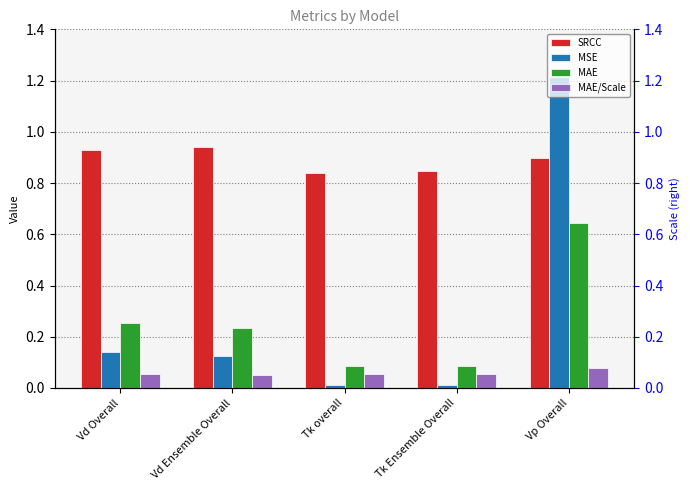

Is it true that MSE equals 0.1 at Vd Ensemble Overall?

True